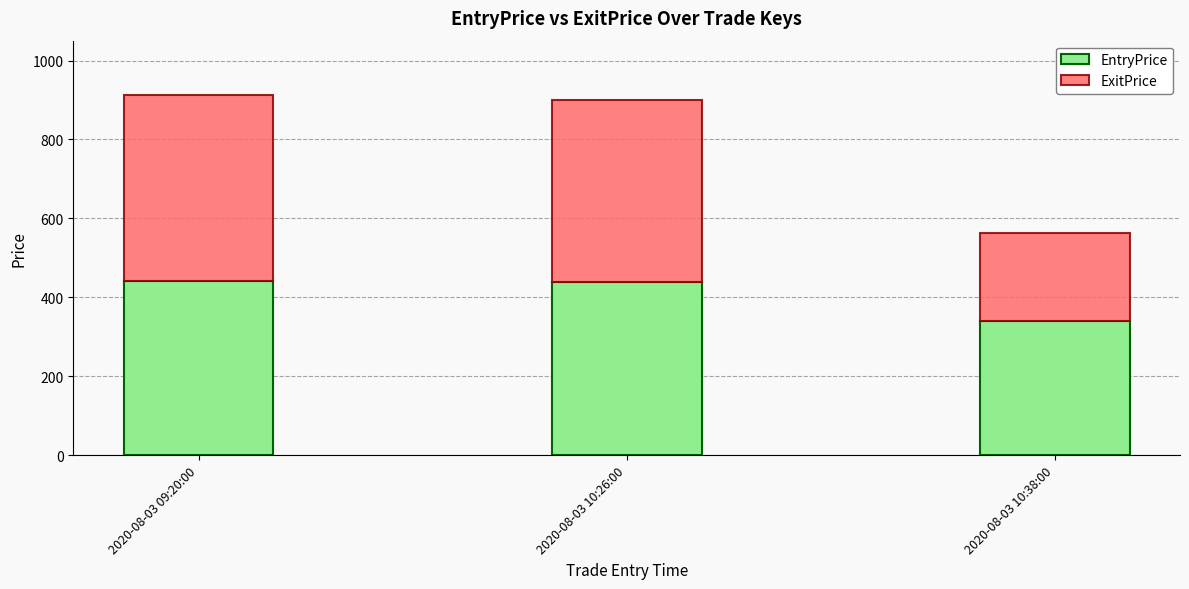

How many values in the EntryPrice series exceed 439?

2